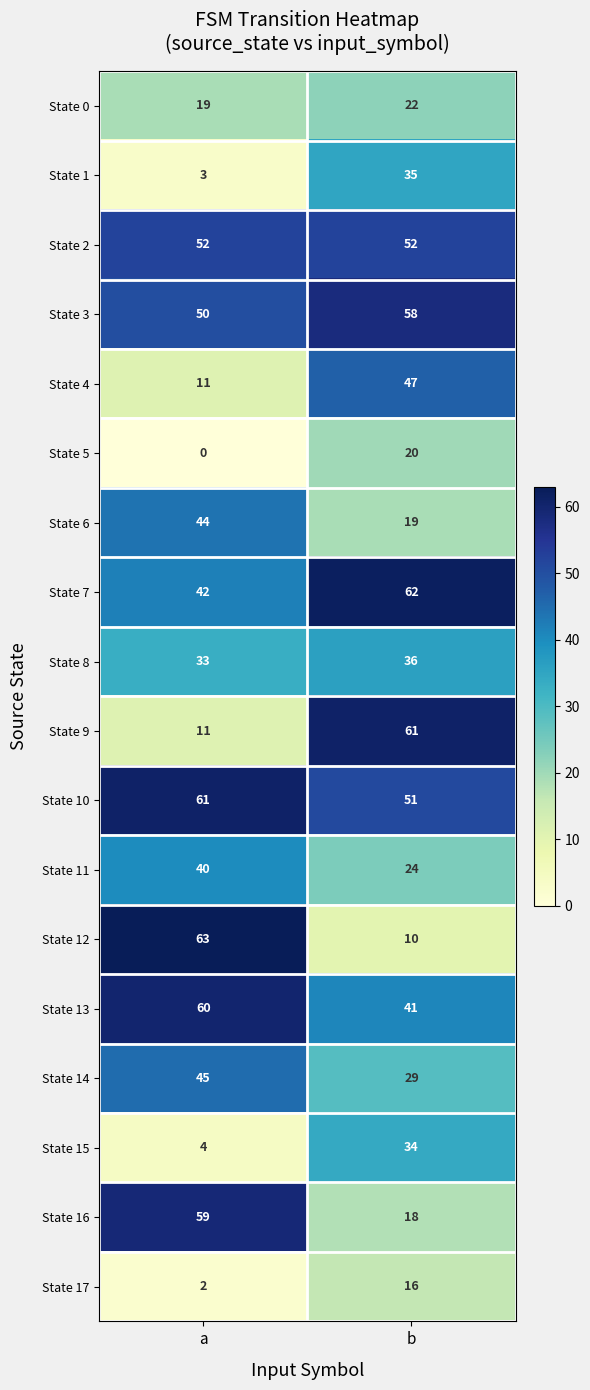

At b, list the series in order from smallest to largest.

State 12, State 17, State 16, State 6, State 5, State 0, State 11, State 14, State 15, State 1, State 8, State 13, State 4, State 10, State 2, State 3, State 9, State 7